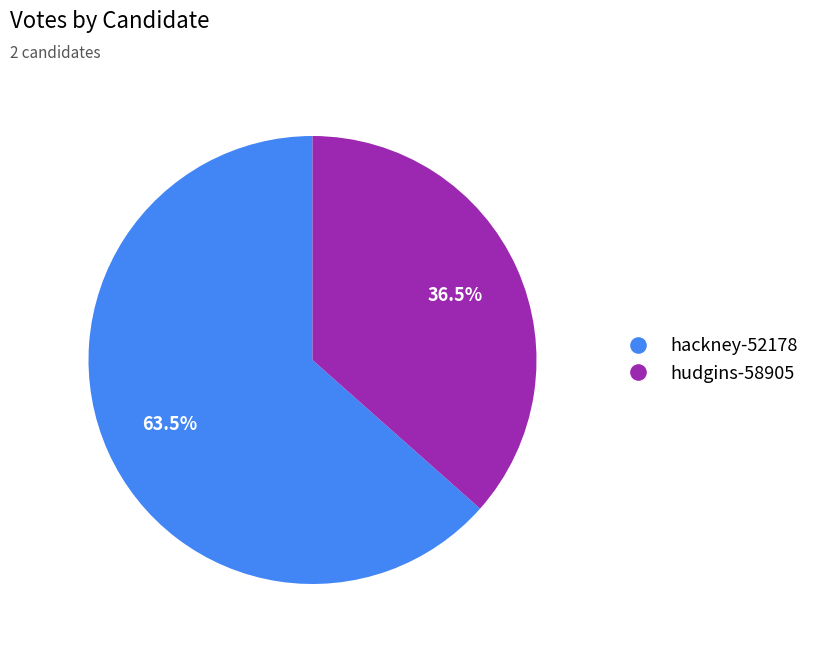

Is it true that hudgins-58905 is 48% of the pie?

False